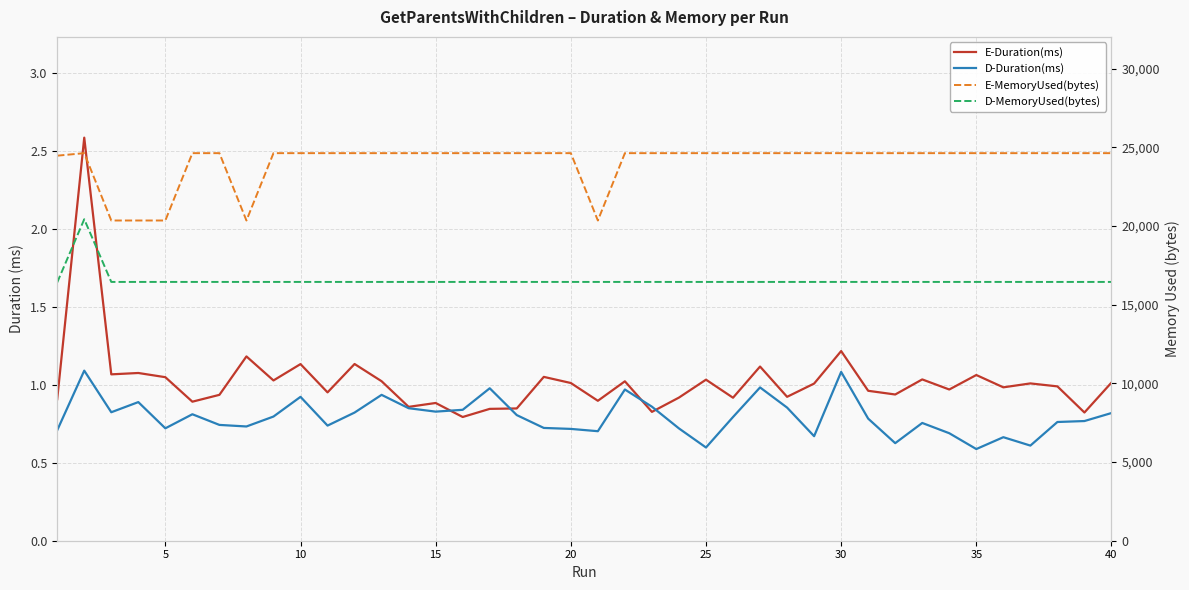

What is the difference between the maximum and minimum values in the E-Duration(ms) series?

1.8